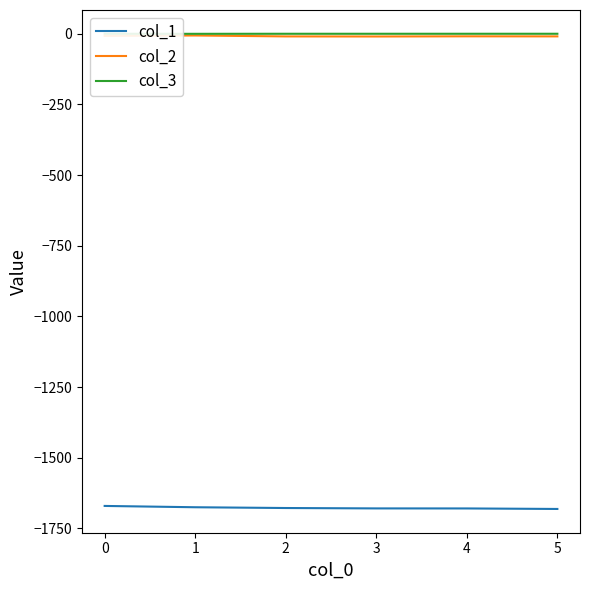

Is the value of col_1 at 5 greater than the value of col_2 at 3?

No